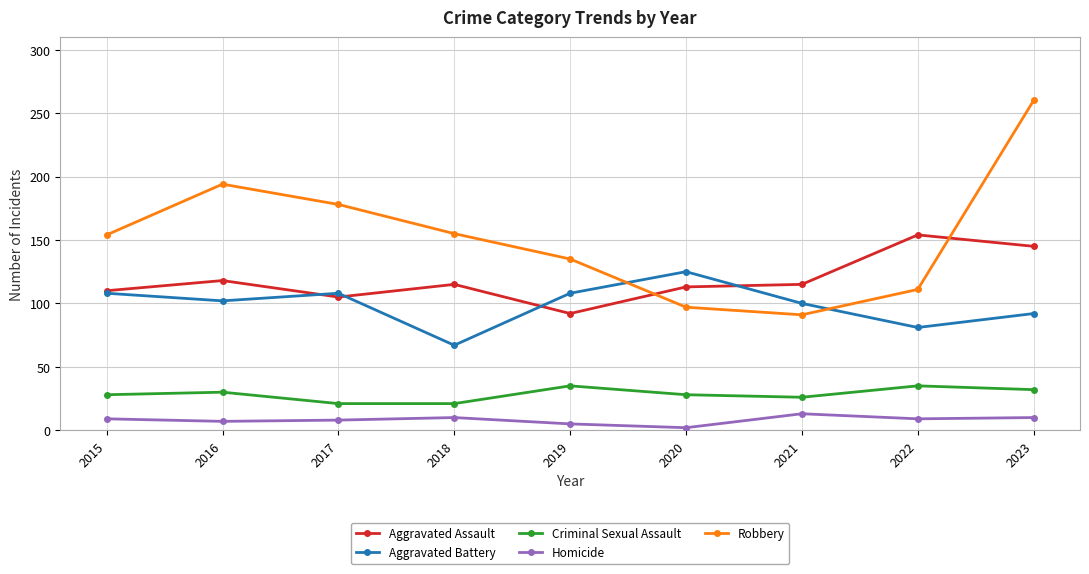

What is the difference between the Aggravated Assault values at 2023 and 2021?

30